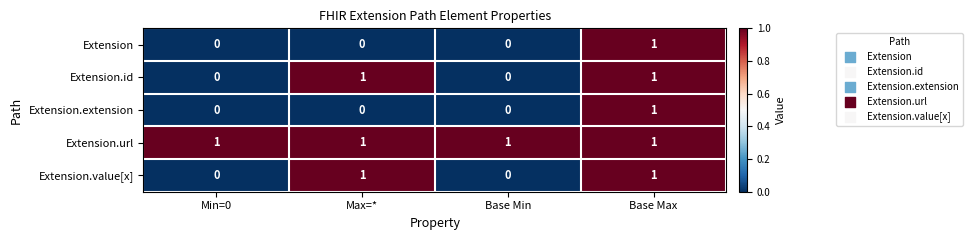

Count the Extension.value[x] values in the range 0 to 1.

4